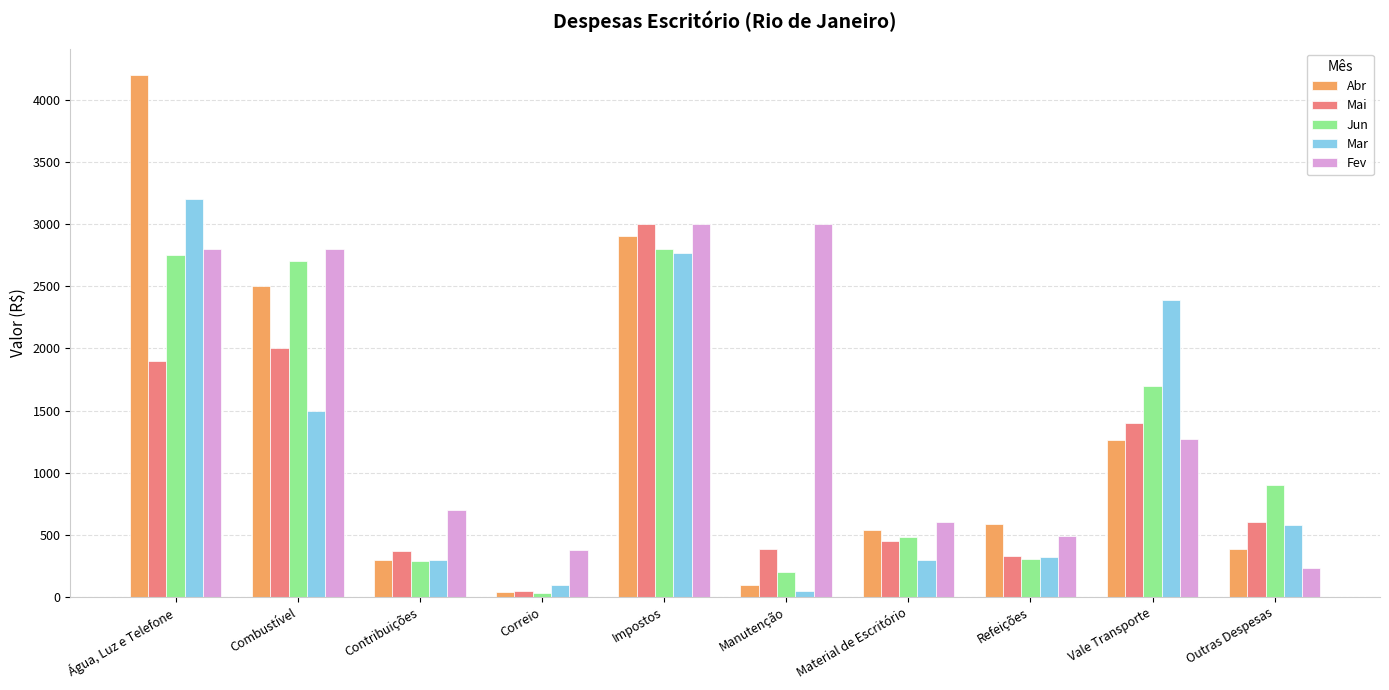

What is the difference between the second highest and minimum values in the Jun series?

2720